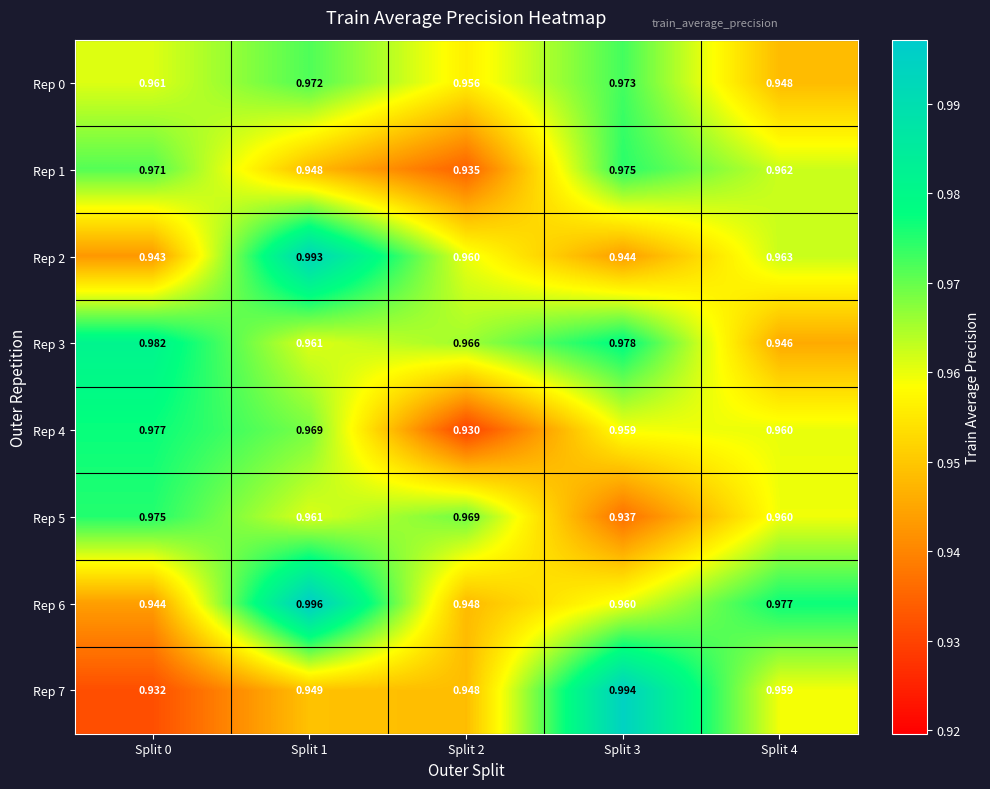

Is the value of Rep 1 at Split 3 greater than the value of Rep 5 at Split 3?

Yes